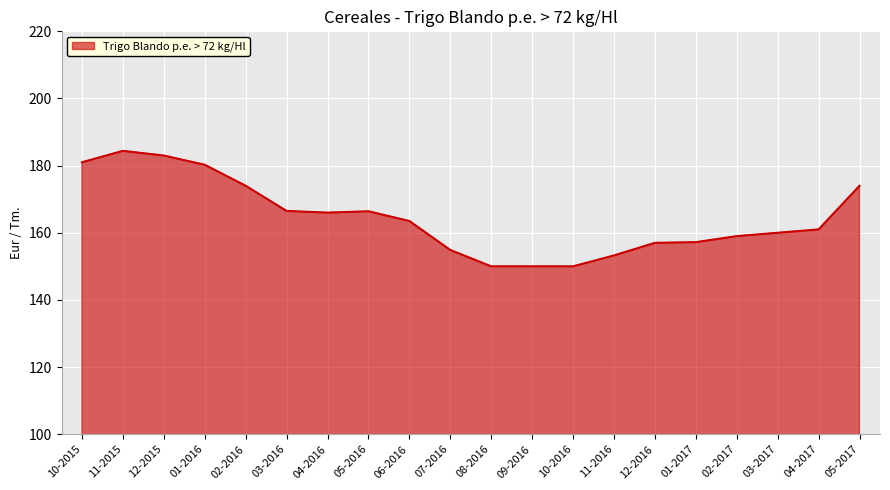

True or false: the data shows 181.0 at 10-2015.

True